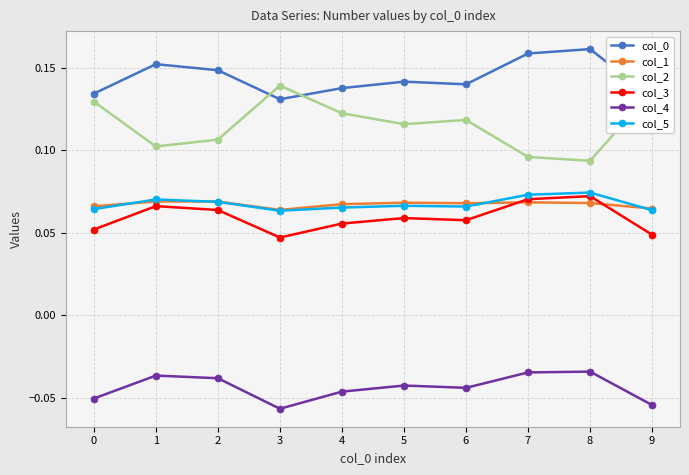

True or false: col_0 and col_1 intersect in this chart.

False